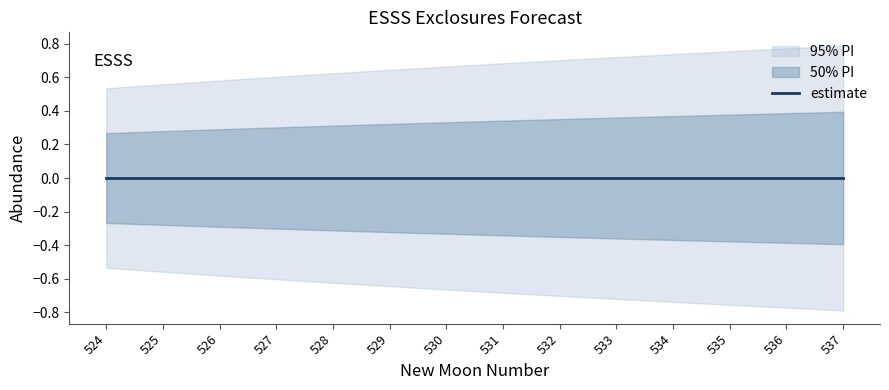

Is the value of upper_pi at 525 greater than the value of lower_pi at 537?

Yes